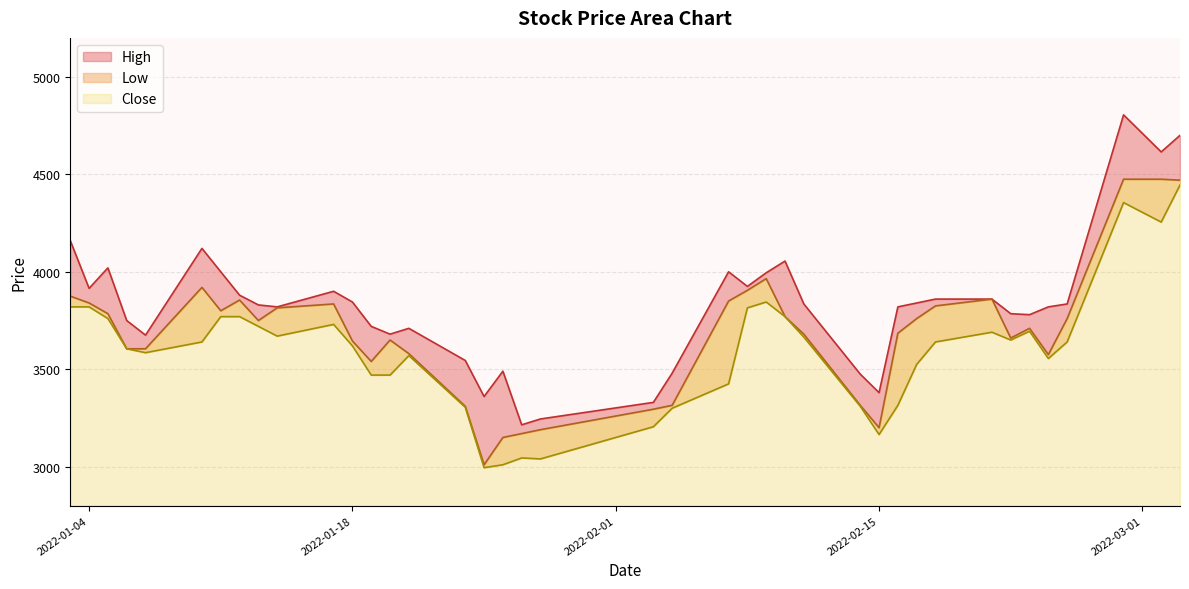

What is the spread (max minus min) of values at 2022-02-23?

85